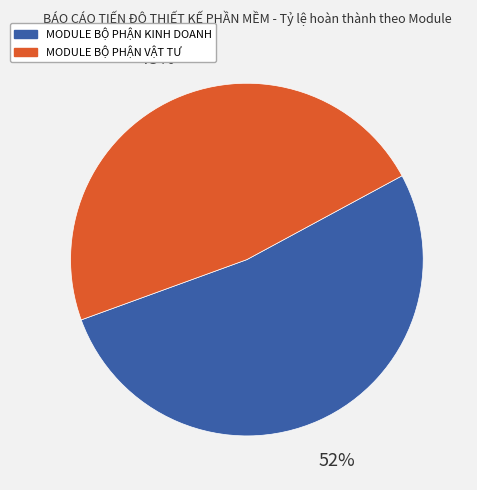

To the nearest percent, what percentage of the pie is MODULE BỘ PHẬN KINH DOANH?

52%